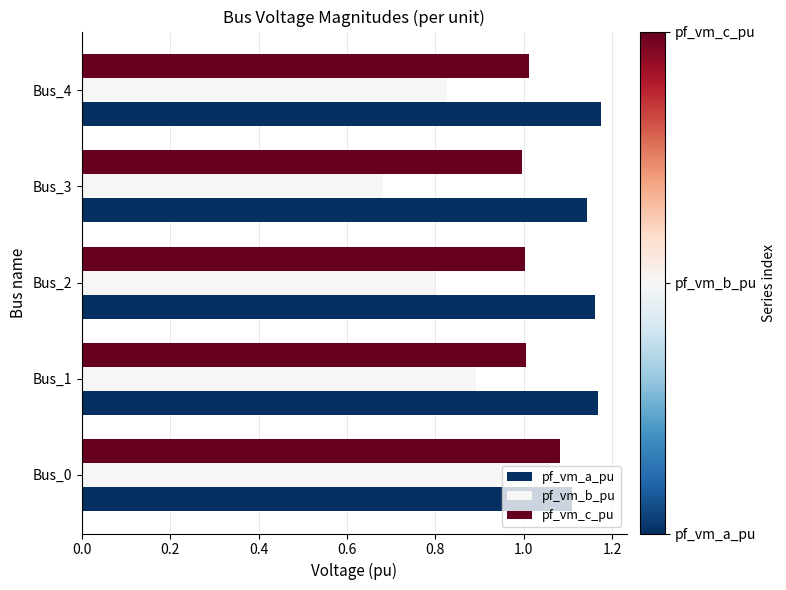

At which label is pf_vm_b_pu closest to 0?

Bus_3